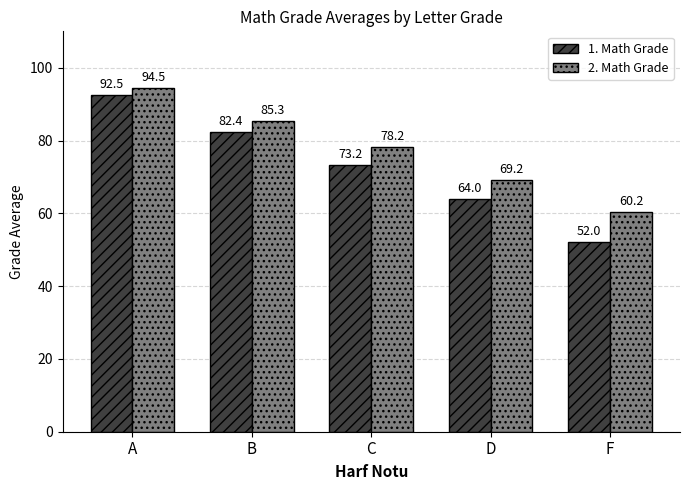

Rank the series at B from highest to lowest value.

2. Math Grade, 1. Math Grade